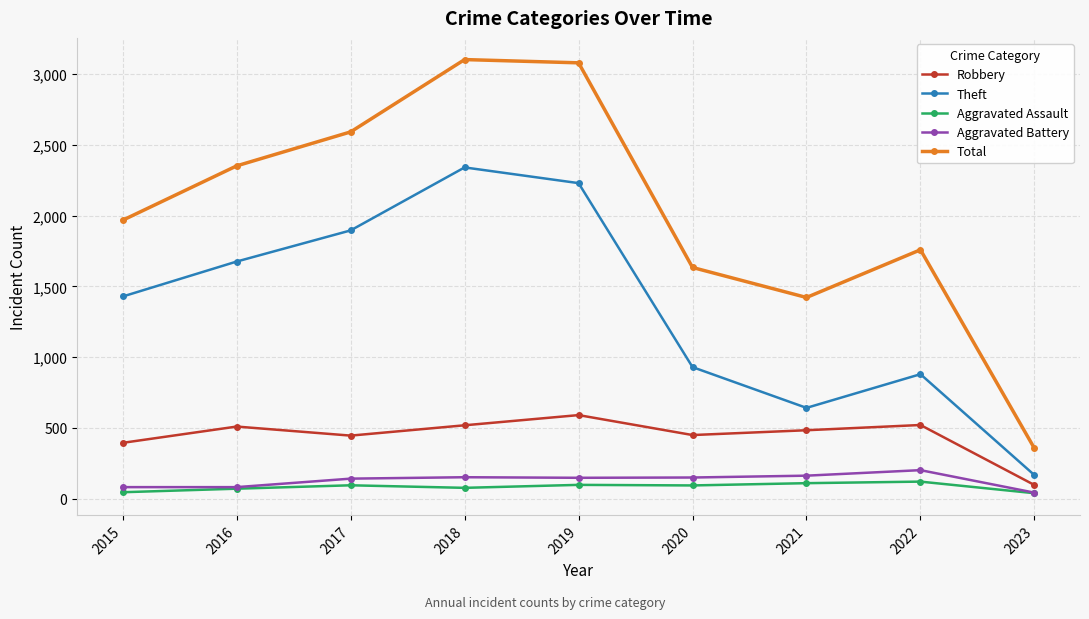

What is the spread (max minus min) of values at 2022?

1638